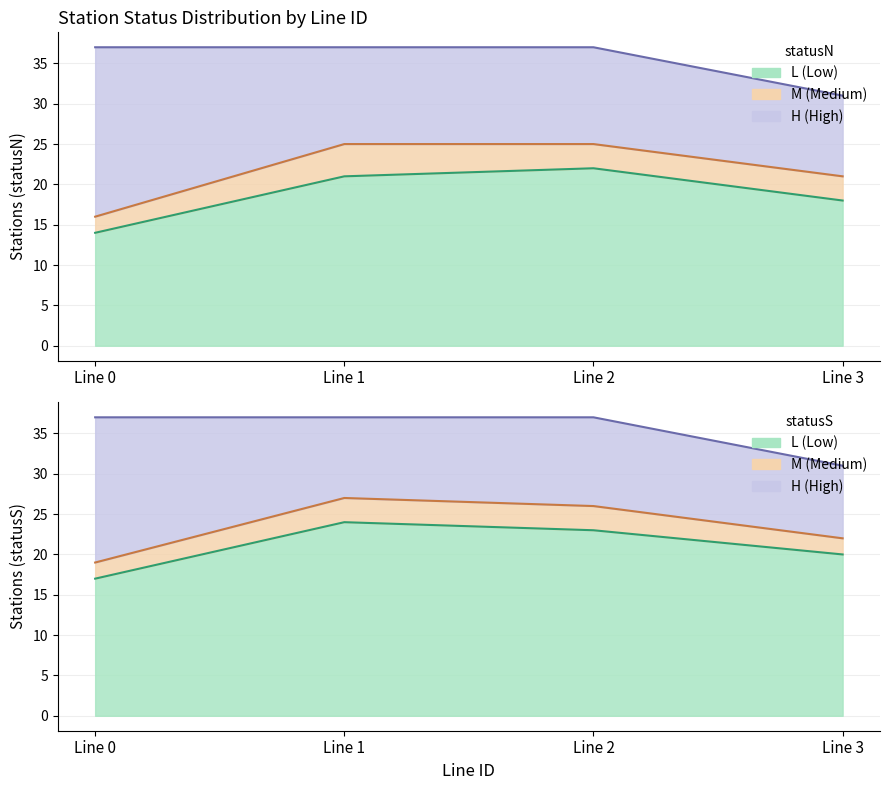

How many lines are shown in the chart?

6